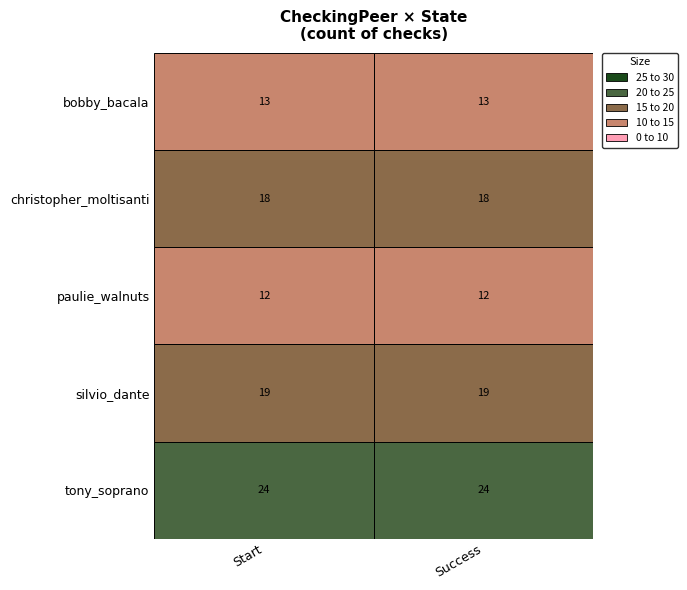

At Success, list the series in order from smallest to largest.

paulie_walnuts, bobby_bacala, christopher_moltisanti, silvio_dante, tony_soprano